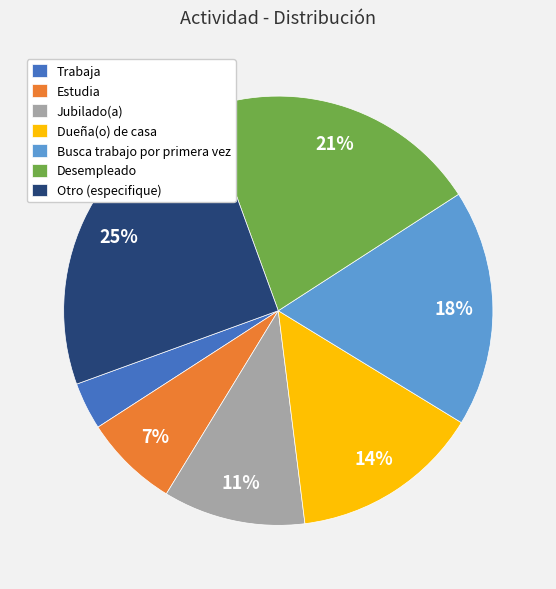

To the nearest percent, what is the difference between the Otro (especifique) and Jubilado(a) slice percentages?

14%